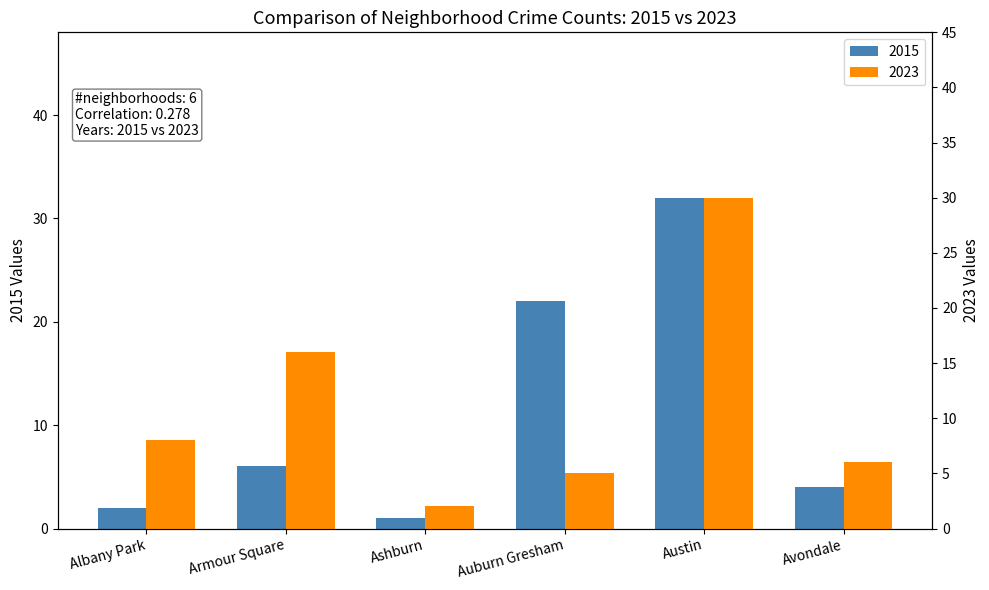

Rank the series by their maximum value, from lowest to highest.

2023, 2015